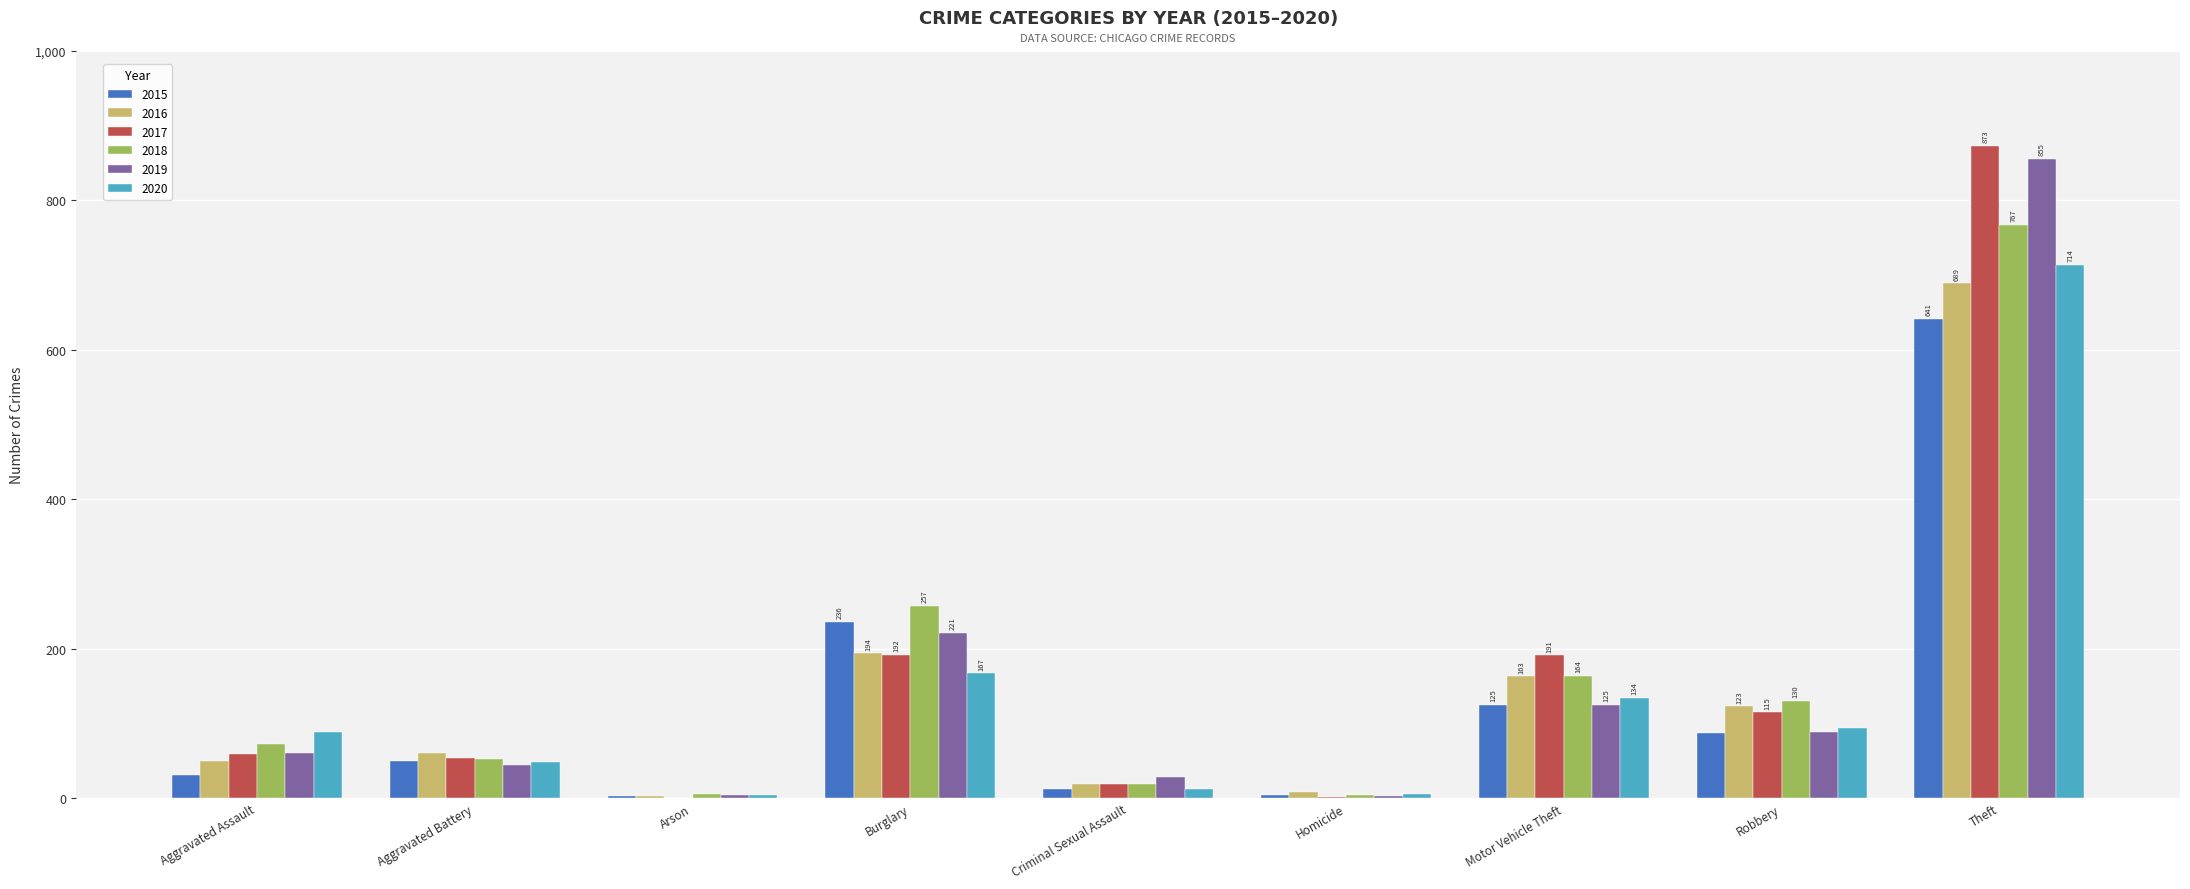

Where is 2019 nearest to the value 429?

Burglary